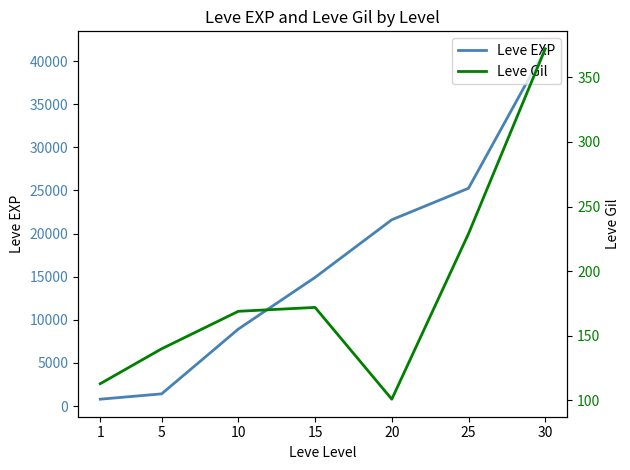

True or false: Leve Gil has more than 1 interior local peaks.

False